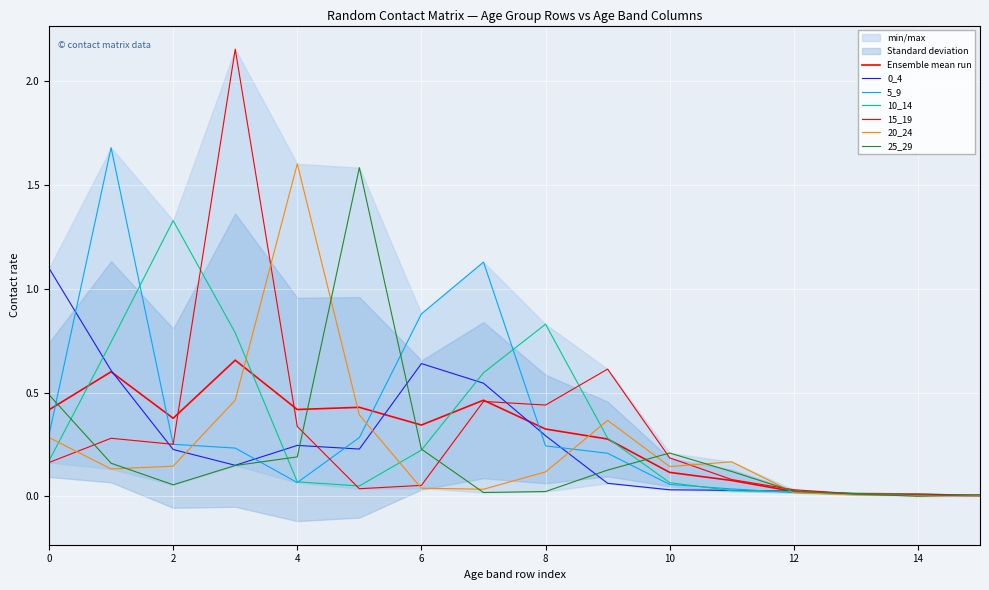

Reading left to right, what are all the values shown in this chart?

0_4: 1.1	0.6	0.2	0.1	0.2	0.2	0.6	0.5	0.3	0.1	0.0	0.0	0.0	0.0	0.0	0.0
5_9: 0.3	1.7	0.3	0.2	0.1	0.3	0.9	1.1	0.2	0.2	0.1	0.0	0.0	0.0	0.0	0.0
10_14: 0.2	0.7	1.3	0.8	0.1	0.1	0.2	0.6	0.8	0.3	0.1	0.0	0.0	0.0	0.0	0.0
15_19: 0.2	0.3	0.3	2.2	0.3	0.0	0.1	0.5	0.4	0.6	0.2	0.1	0.0	0.0	0.0	0.0
20_24: 0.3	0.1	0.1	0.5	1.6	0.4	0.0	0.0	0.1	0.4	0.1	0.2	0.0	0.0	0.0	0.0
25_29: 0.5	0.2	0.1	0.1	0.2	1.6	0.2	0.0	0.0	0.1	0.2	0.1	0.0	0.0	0.0	0.0